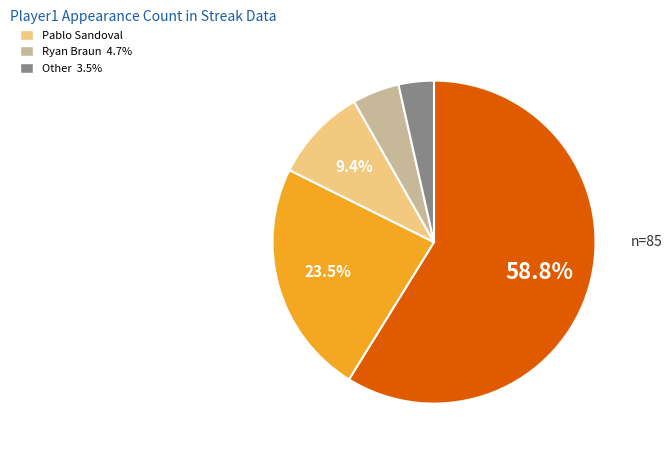

Is there any slice that represents more than half of the pie?

Yes